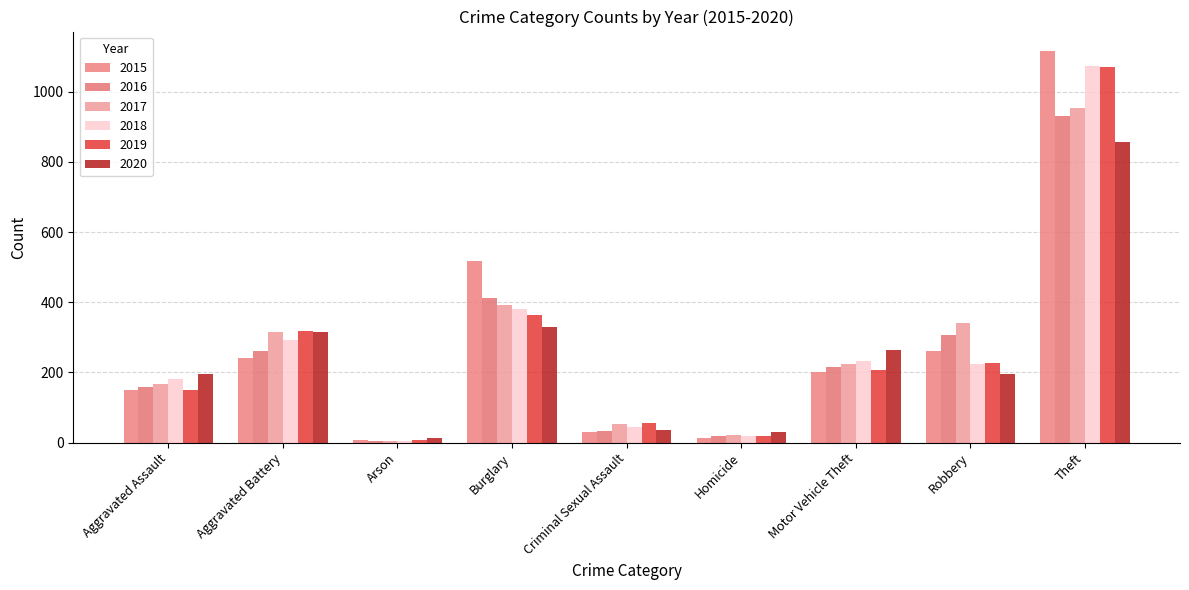

How many data points in 2017 are less than 225?

4